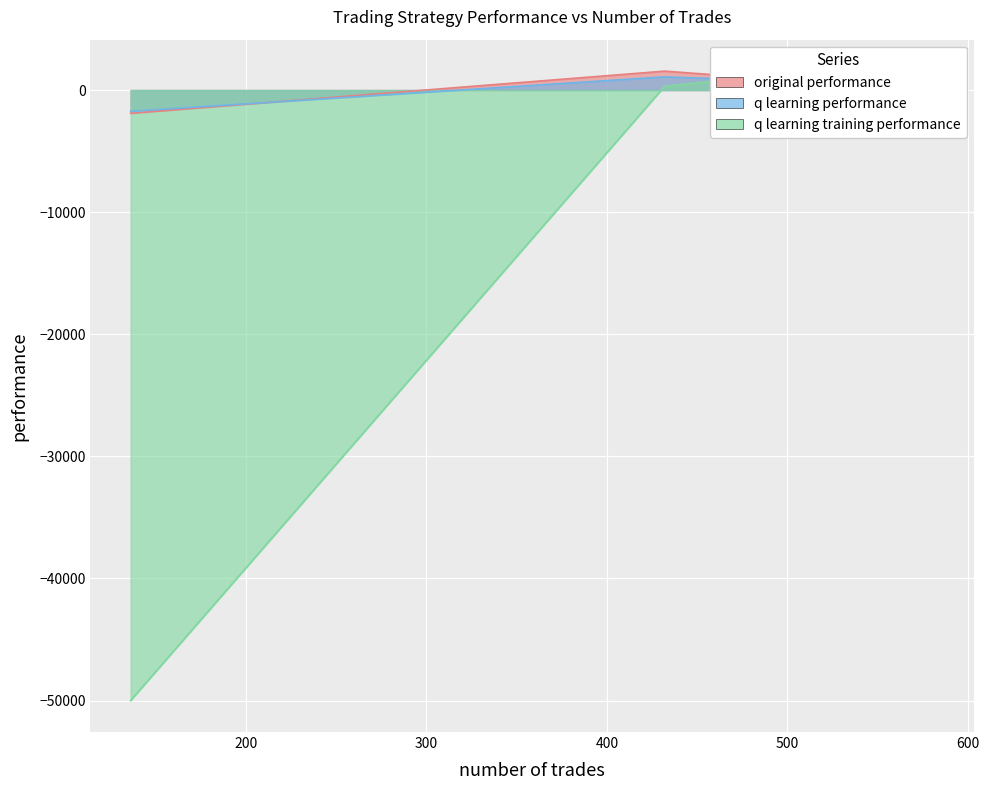

Rank the categories by q learning training performance value from highest to lowest.

491, 581, 432, 136